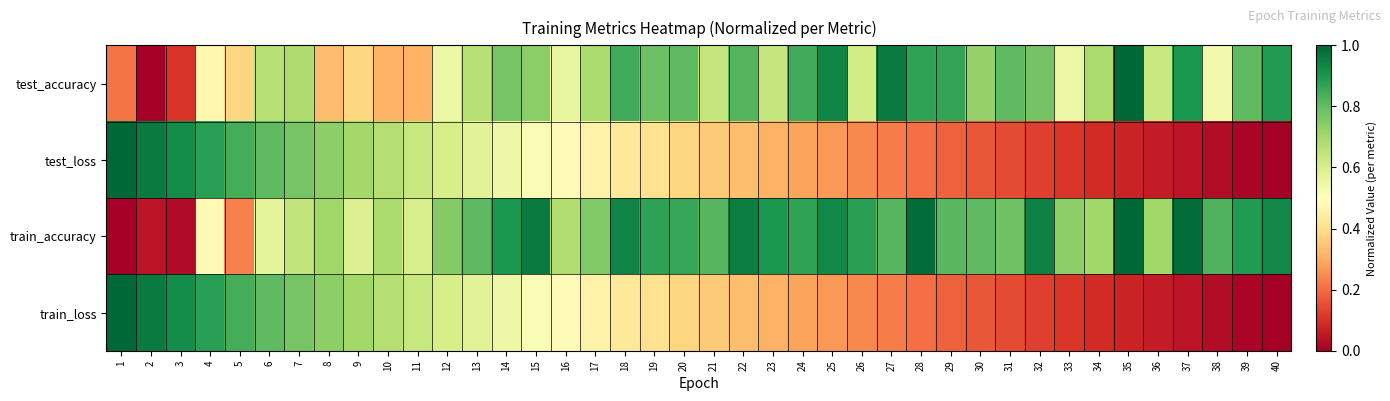

Reading left to right, what are all the values shown in this chart?

test_accuracy: 1=0.2	2=0.0	3=0.1	4=0.5	5=0.4	6=0.7	7=0.7	8=0.3	9=0.4	10=0.3	11=0.3	12=0.6	13=0.7	14=0.8	15=0.7	16=0.6	17=0.7	18=0.9	19=0.8	20=0.8	21=0.6	22=0.8	23=0.6	24=0.8	25=0.9	26=0.6	27=1.0	28=0.9	29=0.9	30=0.7	31=0.8	32=0.8	33=0.5	34=0.7	35=1.0	36=0.6	37=0.9	38=0.5	39=0.8	40=0.9
test_loss: 1=1.0	2=1.0	3=0.9	4=0.9	5=0.8	6=0.8	7=0.8	8=0.7	9=0.7	10=0.7	11=0.6	12=0.6	13=0.6	14=0.5	15=0.5	16=0.5	17=0.5	18=0.4	19=0.4	20=0.4	21=0.4	22=0.3	23=0.3	24=0.3	25=0.3	26=0.2	27=0.2	28=0.2	29=0.2	30=0.2	31=0.1	32=0.1	33=0.1	34=0.1	35=0.1	36=0.1	37=0.0	38=0.0	39=0.0	40=0.0
train_accuracy: 1=0.0	2=0.0	3=0.0	4=0.5	5=0.2	6=0.6	7=0.6	8=0.7	9=0.6	10=0.7	11=0.6	12=0.8	13=0.8	14=0.9	15=1.0	16=0.7	17=0.8	18=0.9	19=0.9	20=0.9	21=0.8	22=0.9	23=0.9	24=0.9	25=0.9	26=0.9	27=0.8	28=1.0	29=0.8	30=0.8	31=0.8	32=0.9	33=0.7	34=0.7	35=1.0	36=0.7	37=1.0	38=0.8	39=0.9	40=0.9
train_loss: 1=1.0	2=1.0	3=0.9	4=0.9	5=0.8	6=0.8	7=0.8	8=0.7	9=0.7	10=0.7	11=0.6	12=0.6	13=0.6	14=0.5	15=0.5	16=0.5	17=0.5	18=0.4	19=0.4	20=0.4	21=0.4	22=0.3	23=0.3	24=0.3	25=0.3	26=0.2	27=0.2	28=0.2	29=0.2	30=0.2	31=0.1	32=0.1	33=0.1	34=0.1	35=0.1	36=0.1	37=0.0	38=0.0	39=0.0	40=0.0